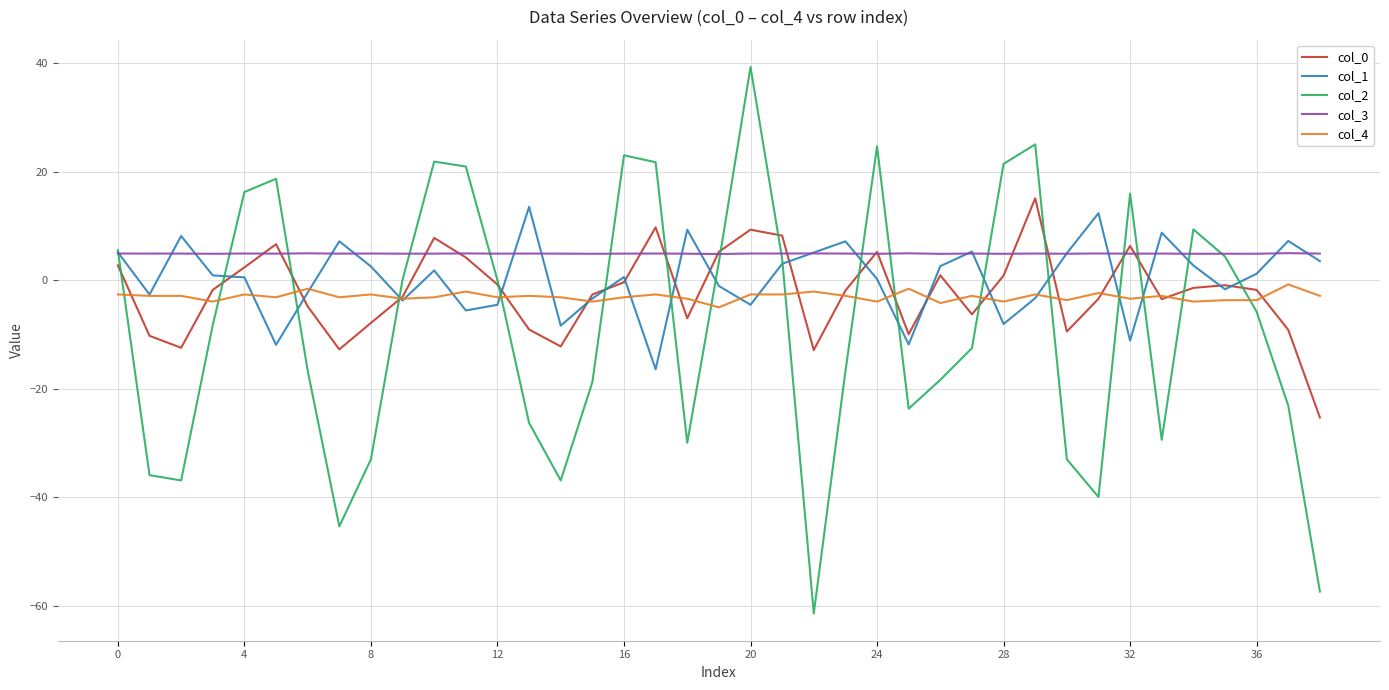

Which series has the largest total across all categories?

col_3